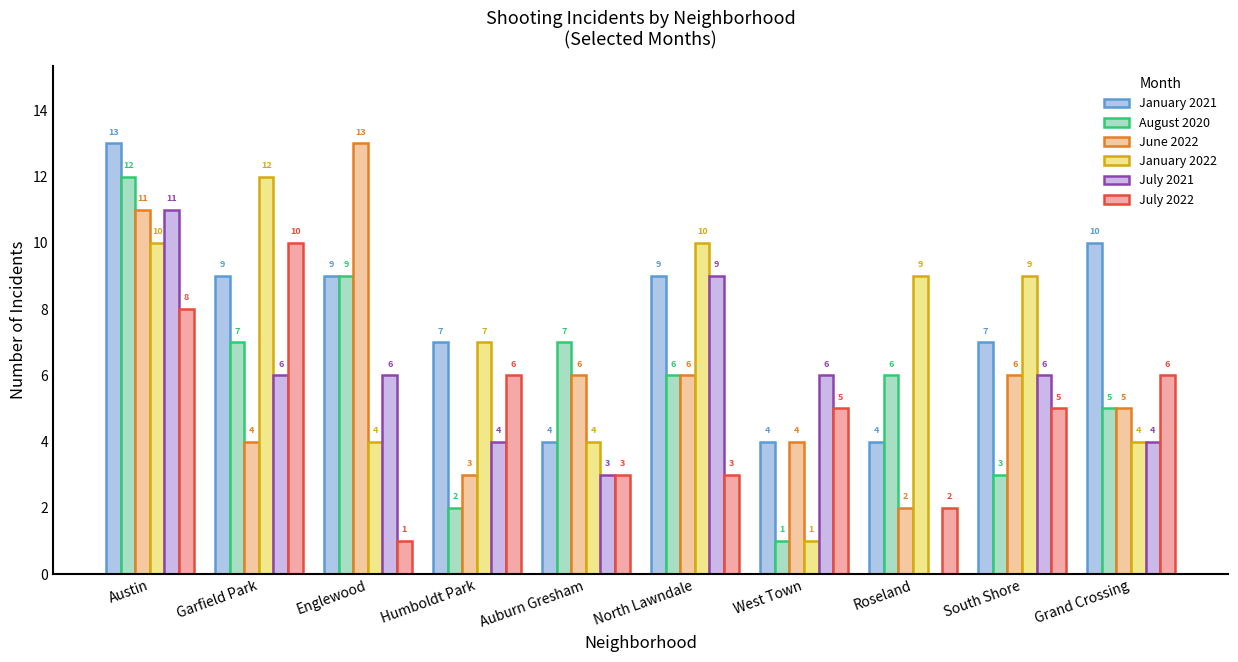

Are the bars grouped side by side (vs. stacked)?

Yes